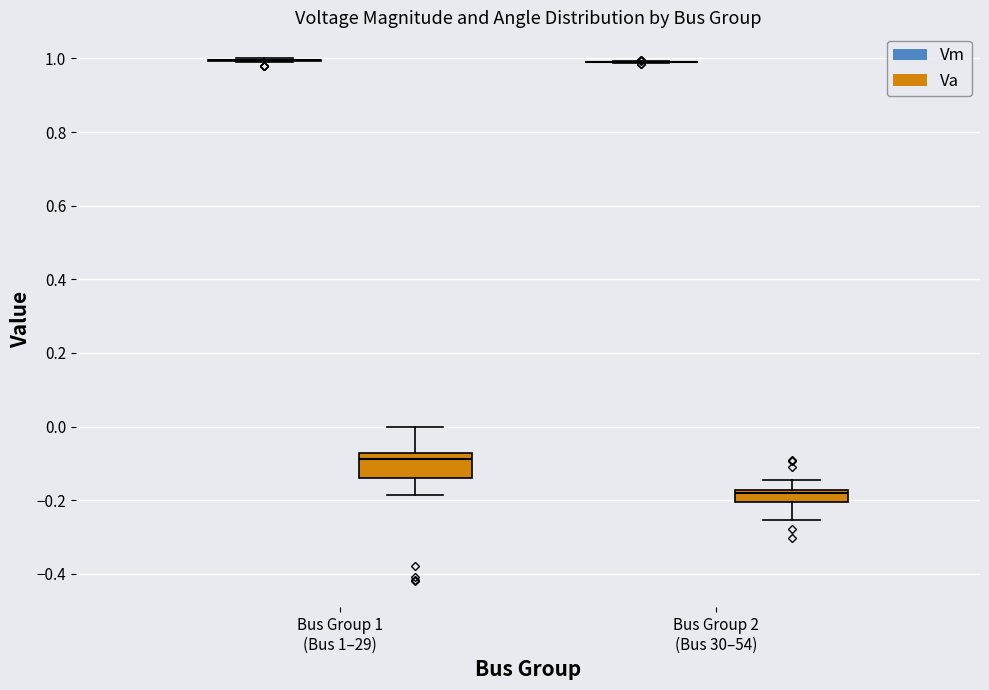

Reading left to right, read every box against the y-axis: the position of its median line, the range the box covers, and the ends of its whiskers. The values are not printed on the chart, so give them approximately, as read against the axis.

Bus Group 1 (Bus 1–29) (Vm): box collapsed to a line at 1.00, whiskers 1.00 to 1.00
Bus Group 1 (Bus 1–29) (Va): median -0.08 (just below the box's upper edge), box -0.14 to -0.08, whiskers -0.18 to 0.00
Bus Group 2 (Bus 30–54) (Vm): box collapsed to a line at 1.00, whiskers 0.98 to 1.00
Bus Group 2 (Bus 30–54) (Va): median -0.18 (just below the box's upper edge), box -0.20 to -0.18, whiskers -0.26 to -0.14